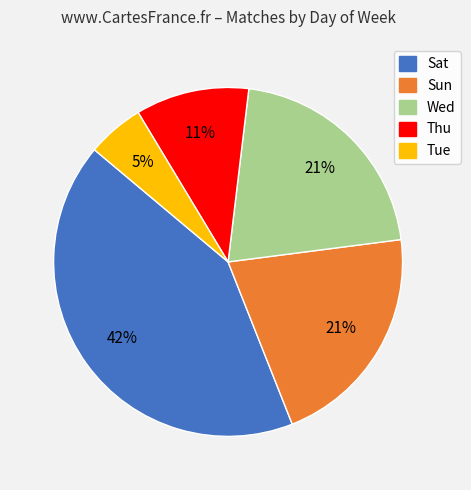

How many segments does this pie chart have?

5